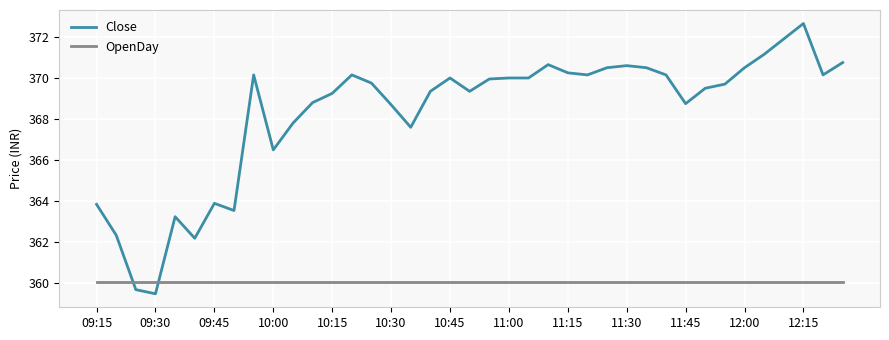

Which series has the widest spread of values?

Close